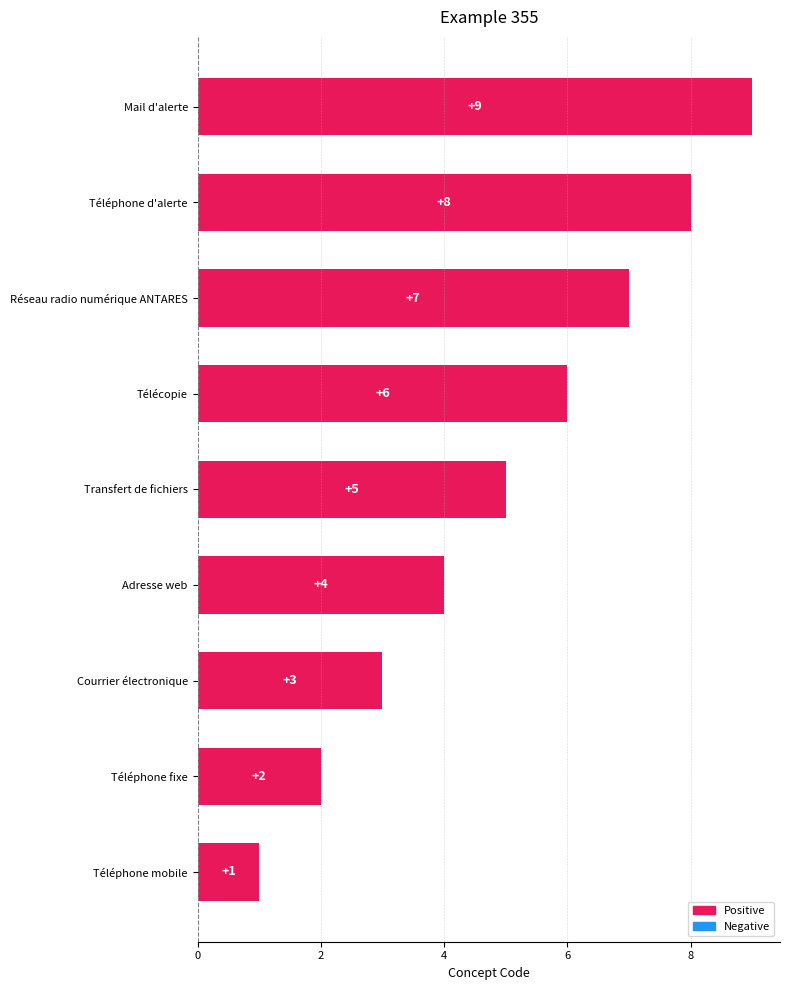

Does the chart contain stacked bars?

No